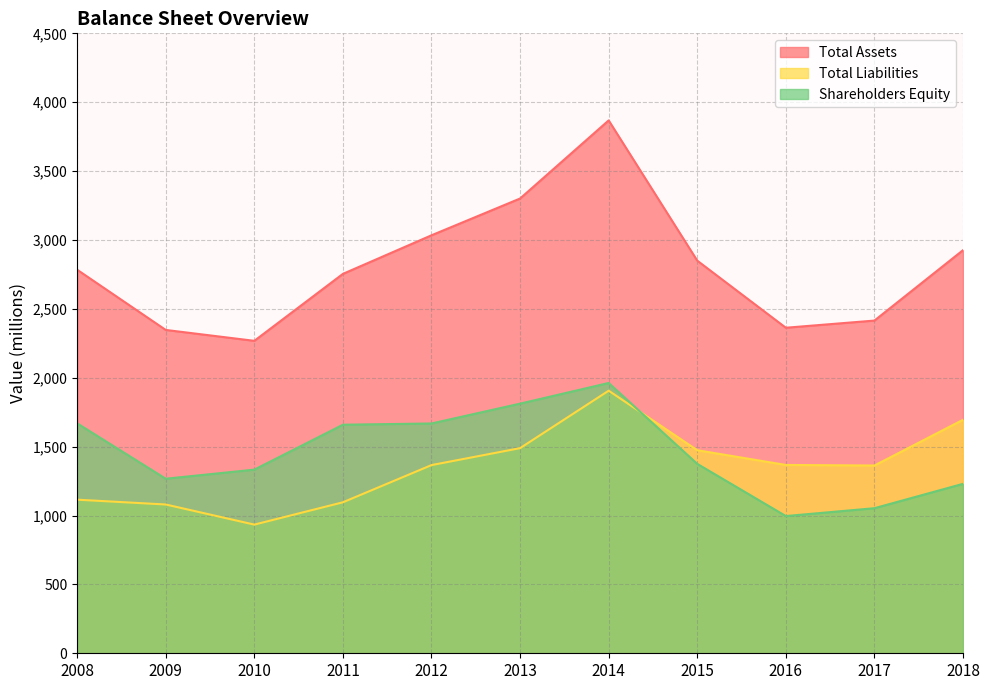

How many interior local valleys does the Total Assets series have?

2